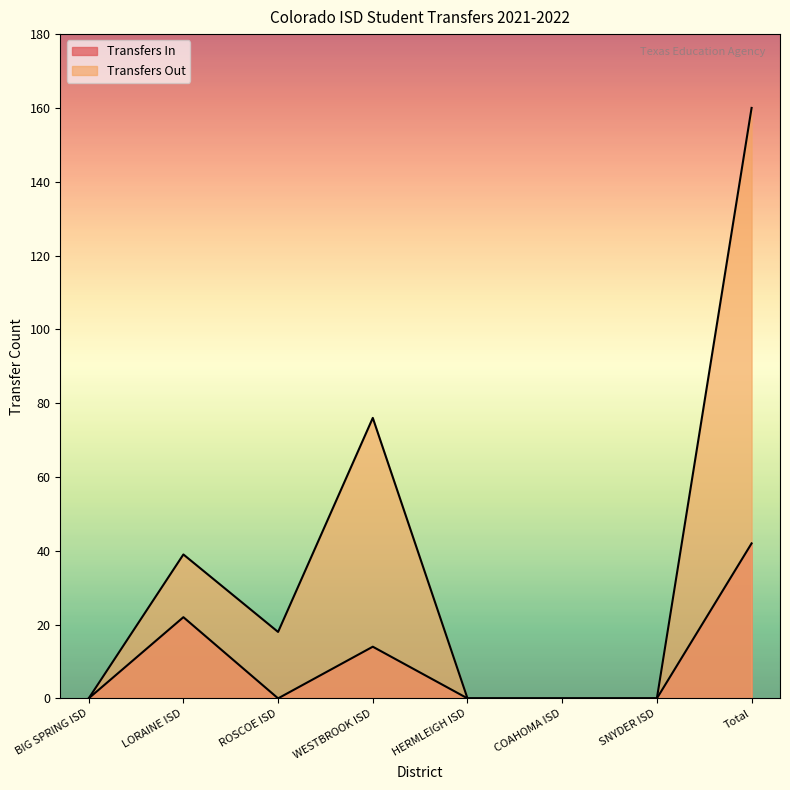

True or false: Transfers In and Transfers Out intersect in this chart.

False